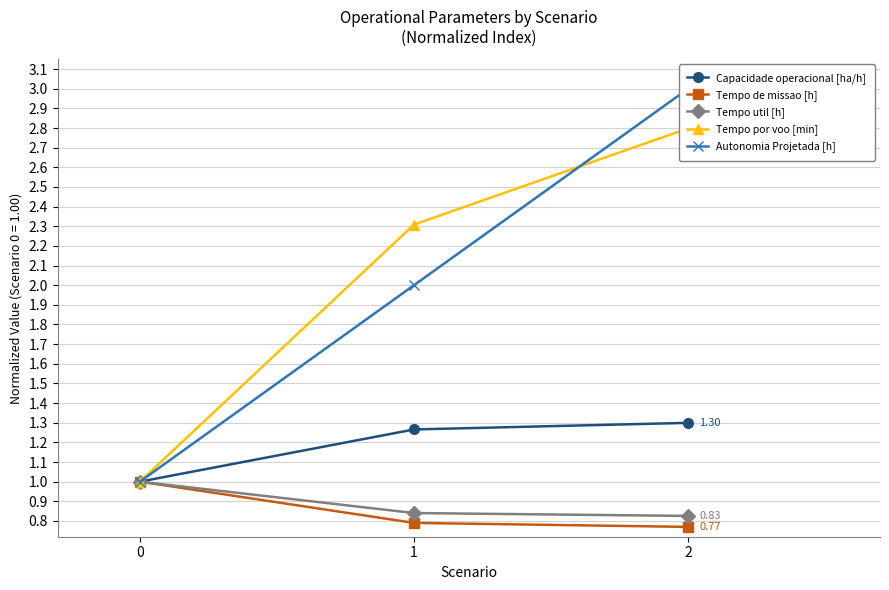

What is the difference between the maximum and minimum values in the Capacidade operacional [ha/h] series?

0.3